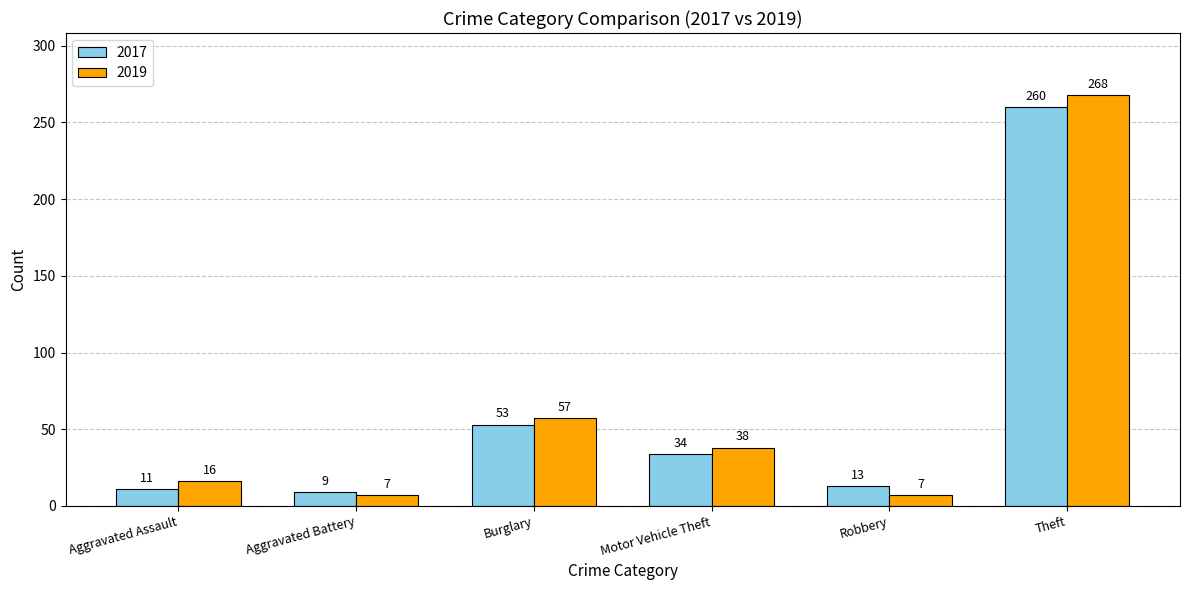

What is the label of the 4th bar from the right?

Burglary